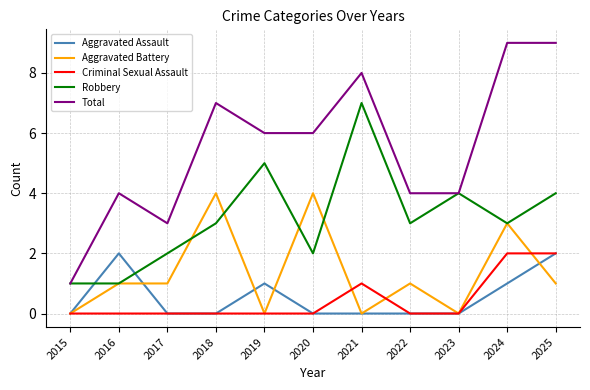

What is the maximum value for Aggravated Battery?

4